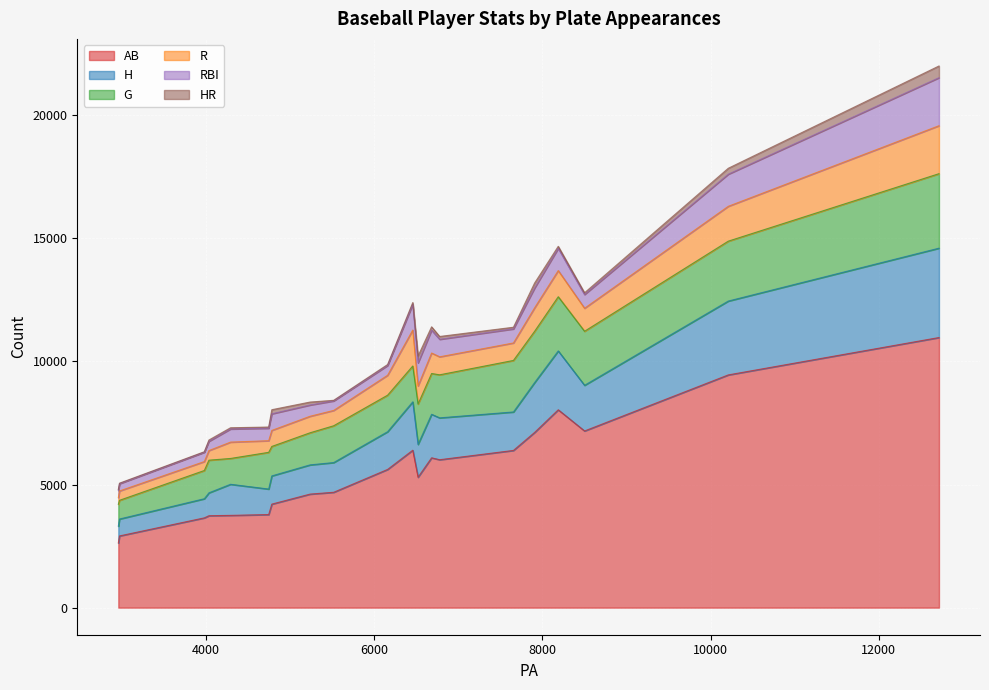

What is the lowest value of the AB series?

2626